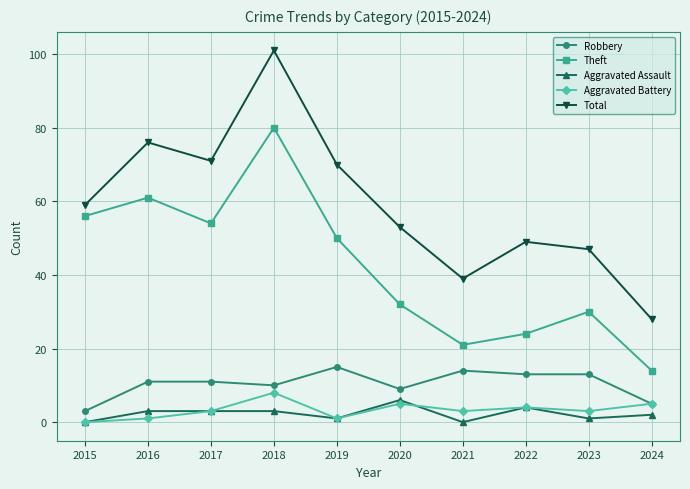

At which category does Theft reach its first local peak?

2016